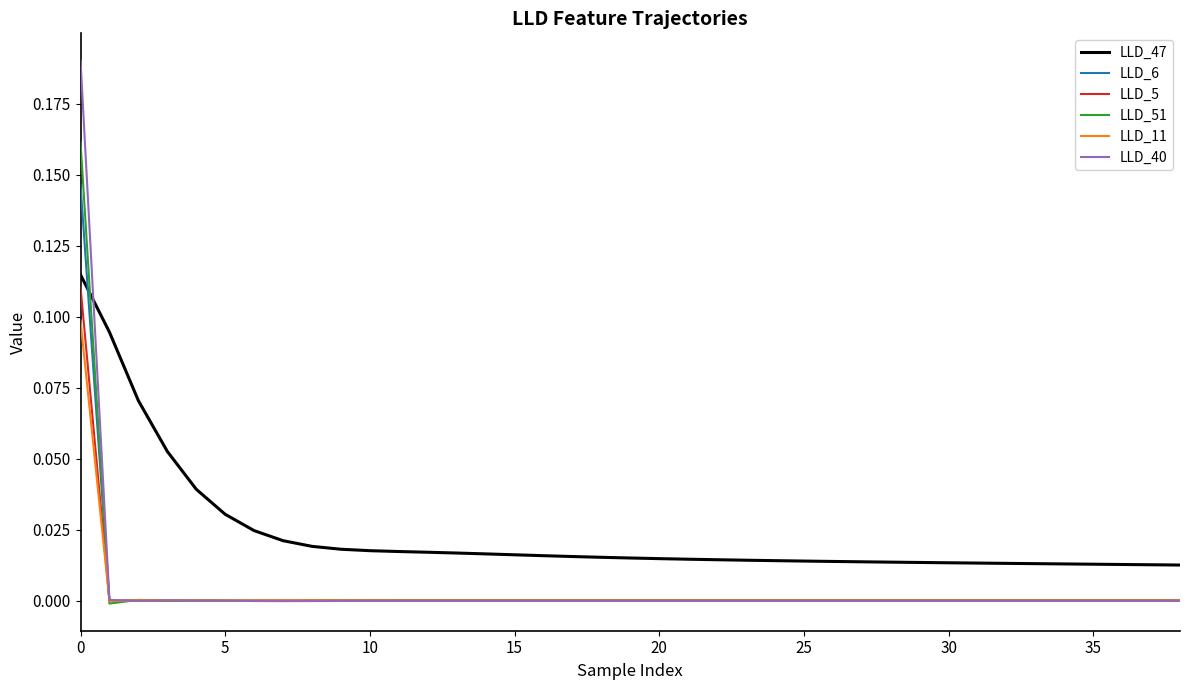

Which series has the widest spread of values?

LLD_40